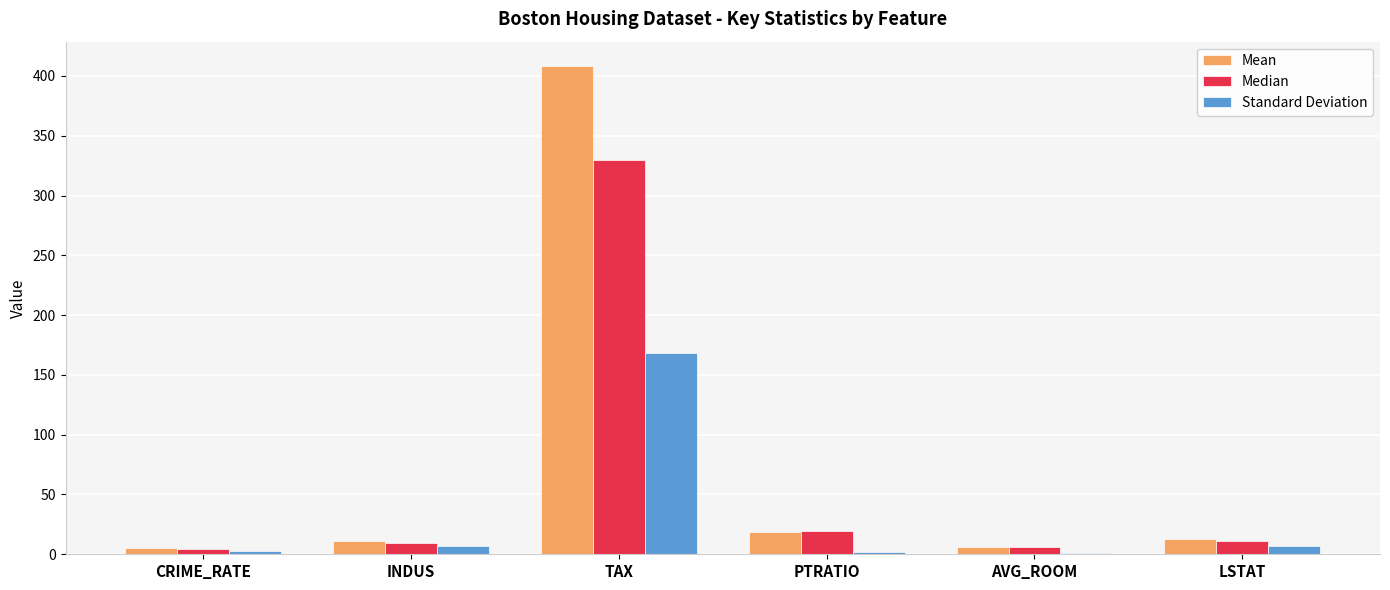

What is the total value across all series at TAX?

906.8